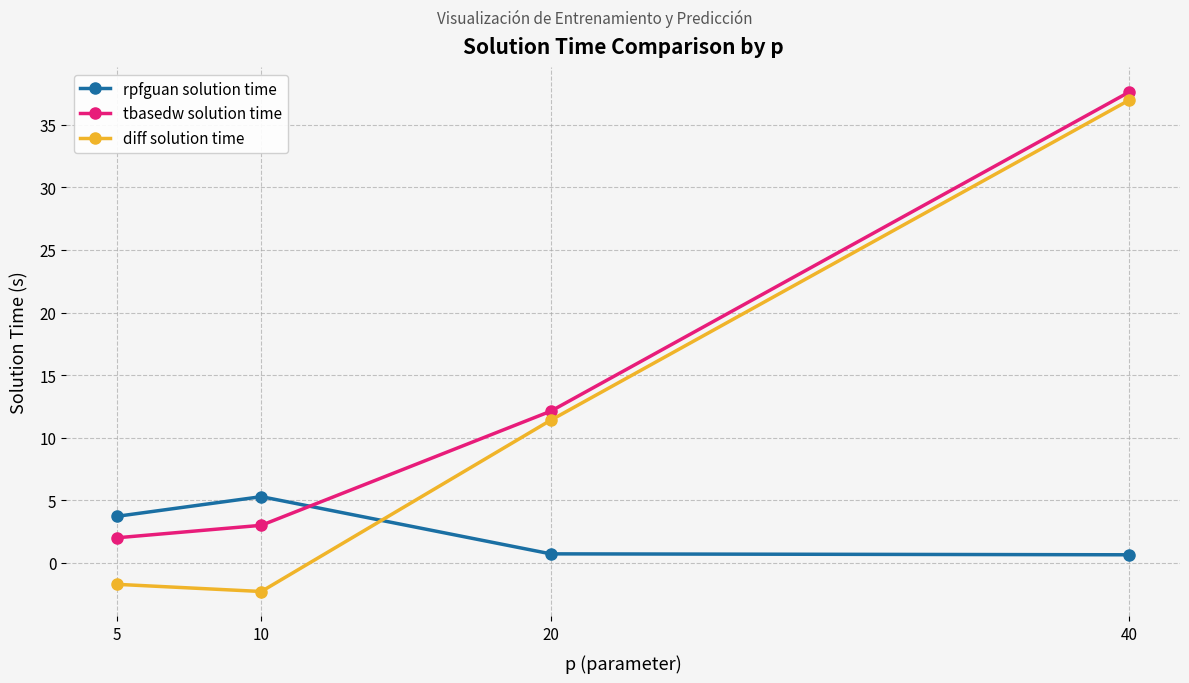

What is the spread (max minus min) of values at 5?

5.4